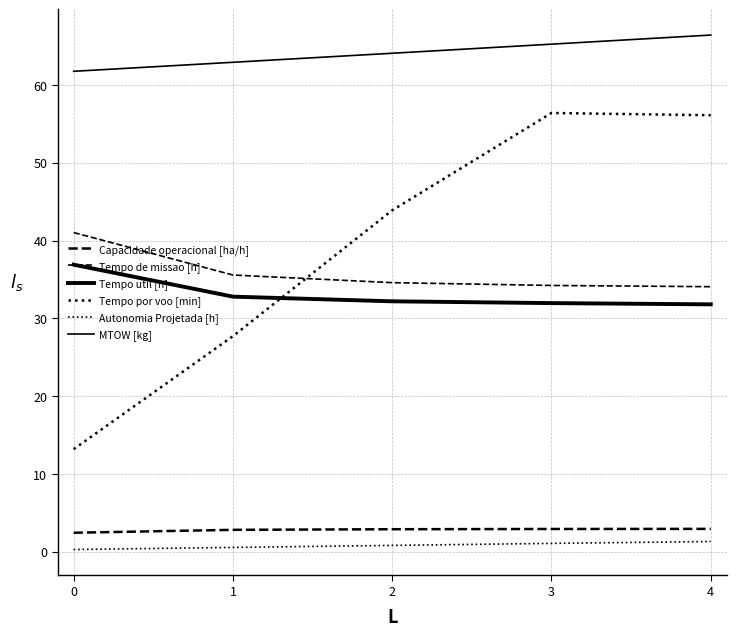

True or false: Tempo util [h] and Capacidade operacional [ha/h] cross at least once.

False